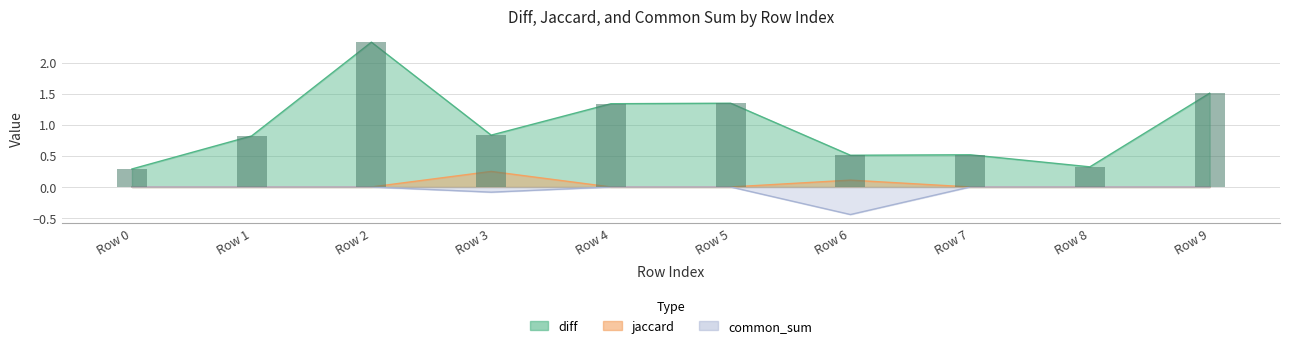

What is the maximum value shown in the chart?

2.3